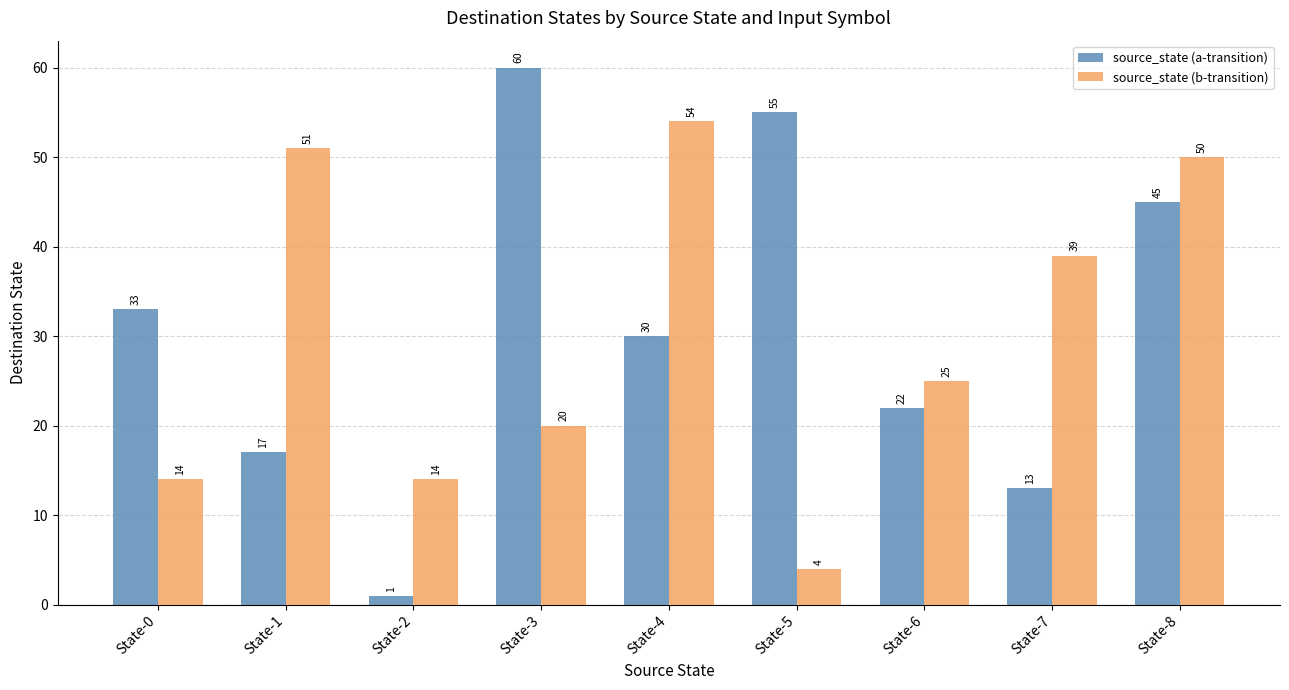

What is the difference between the second highest and second lowest values in the source_state (b-transition) series?

37